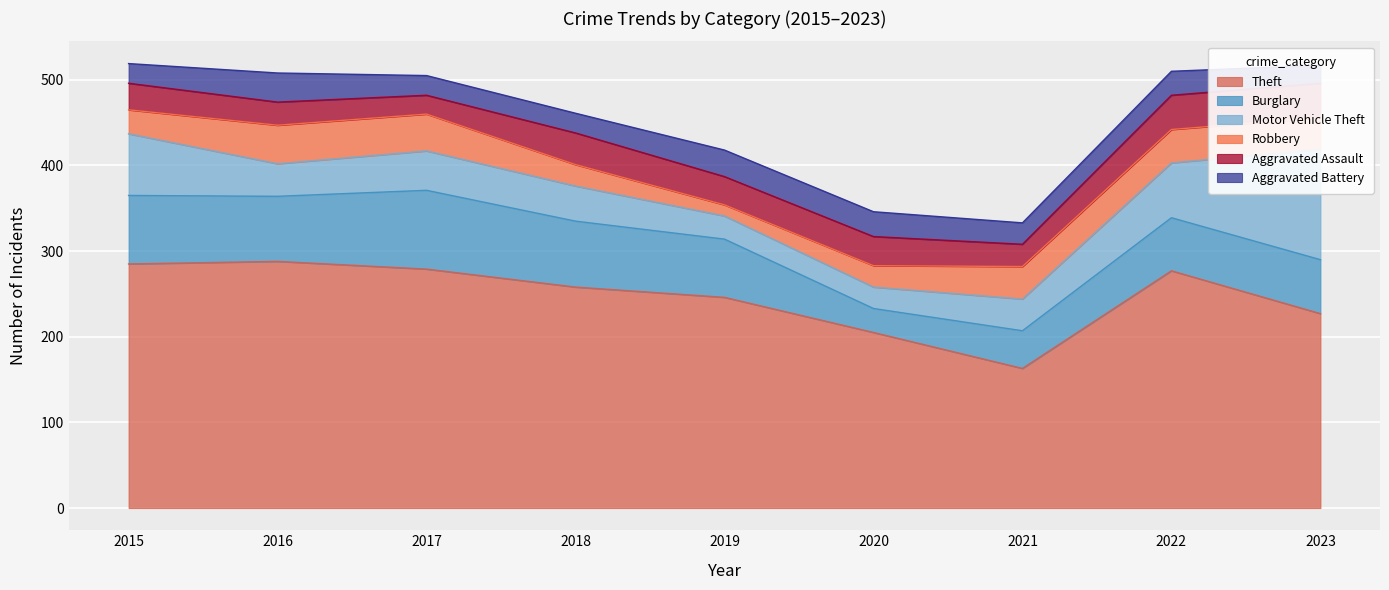

Is it true that Motor Vehicle Theft equals 18 at 2015?

False